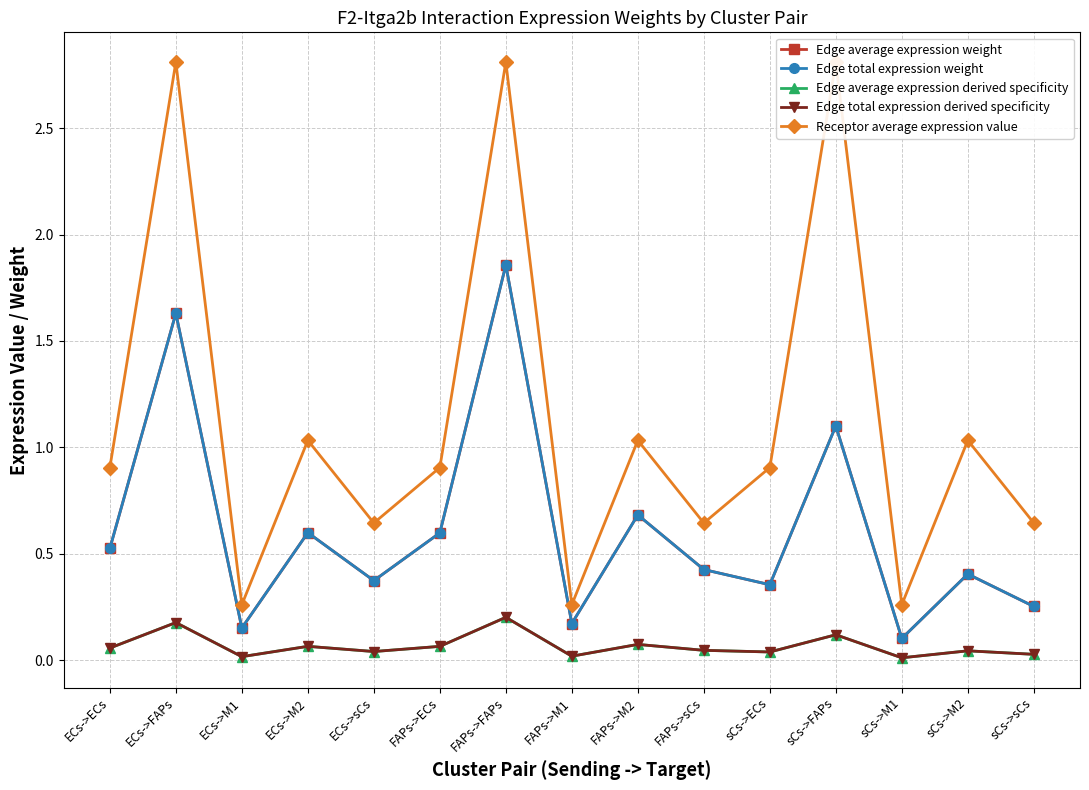

True or false: Edge total expression derived specificity has a value of 0.0 at sCs->M2.

True